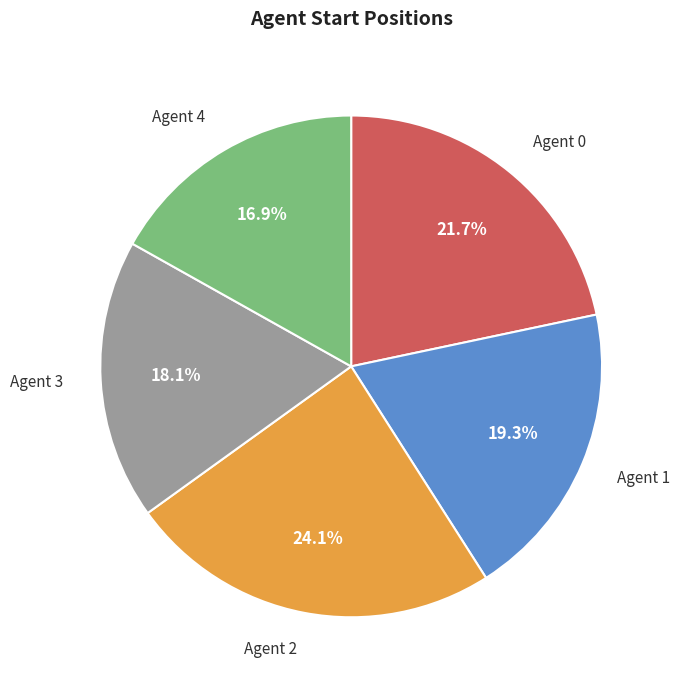

Does any single category account for the majority?

No